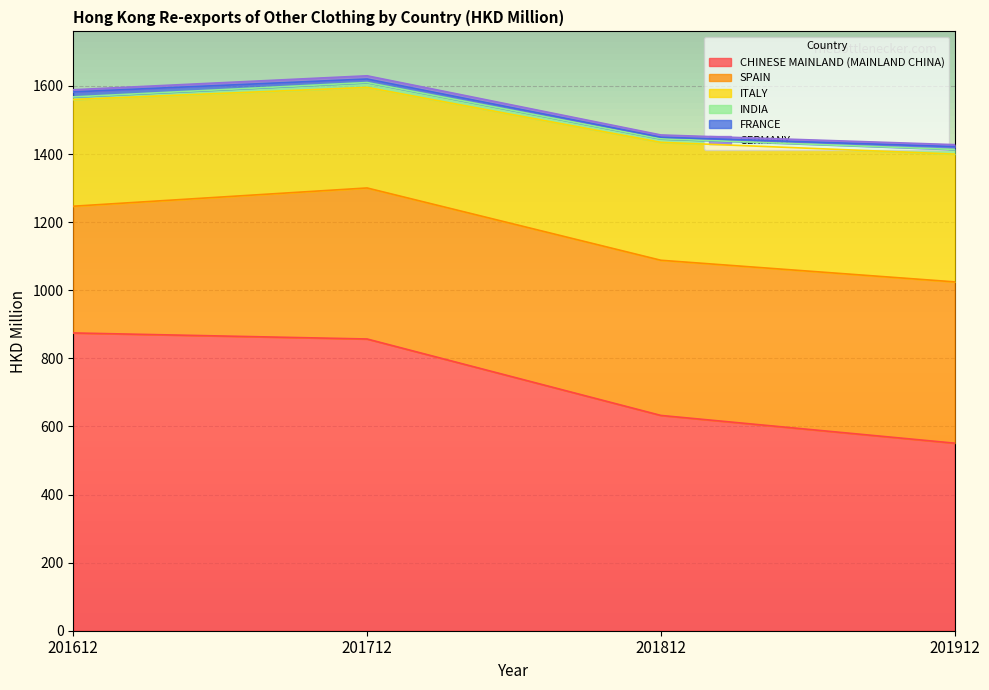

Which has a higher value, 201612 or 201712?

201612